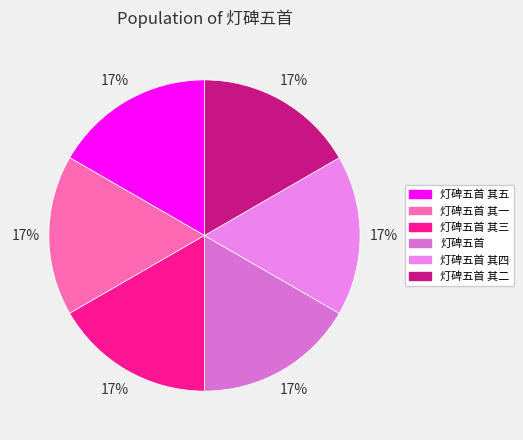

How many segments does this pie chart have?

6